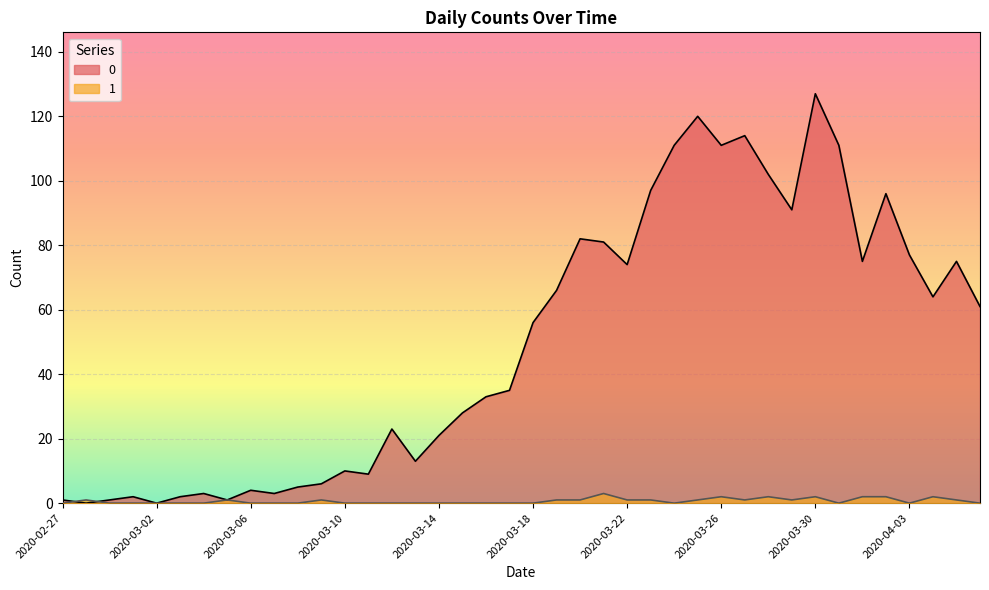

Reading right to left, list all the values displayed in this chart.

0: 61	75	64	77	96	75	111	127	91	102	114	111	120	111	97	74	81	82	66	56	35	33	28	21	13	23	9	10	6	5	3	4	1	3	2	0	2	1	0	1
1: 0	1	2	0	2	2	0	2	1	2	1	2	1	0	1	1	3	1	1	0	0	0	0	0	0	0	0	0	1	0	0	0	1	0	0	0	0	0	1	0